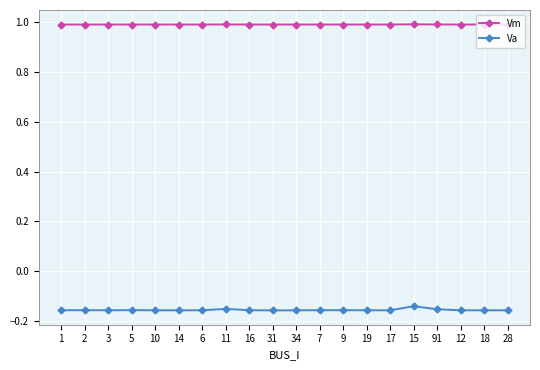

Rank the series at 6 from lowest to highest value.

Va, Vm